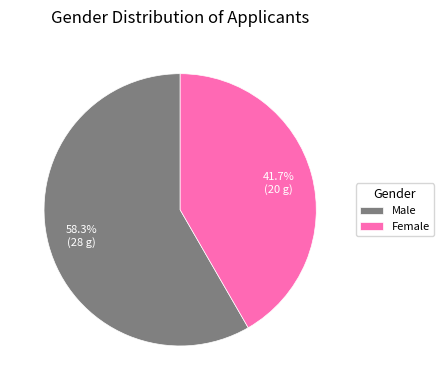

Approximately how many times larger is the value at Male compared to Female?

1.4